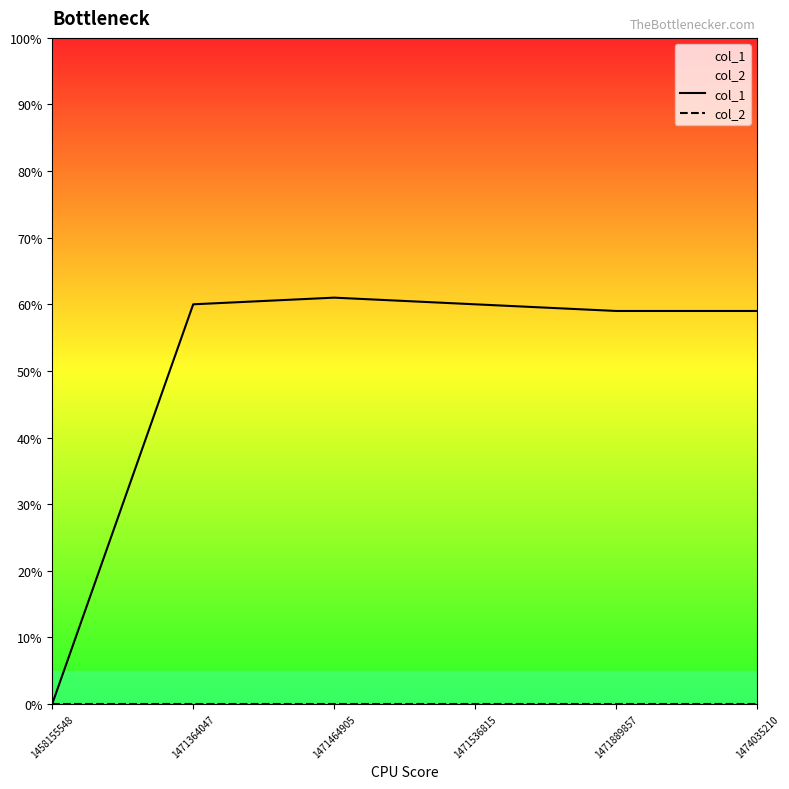

List the labels in order of col_2 value, largest first.

1458155548, 1471364047, 1471464905, 1471536815, 1471889857, 1474035210